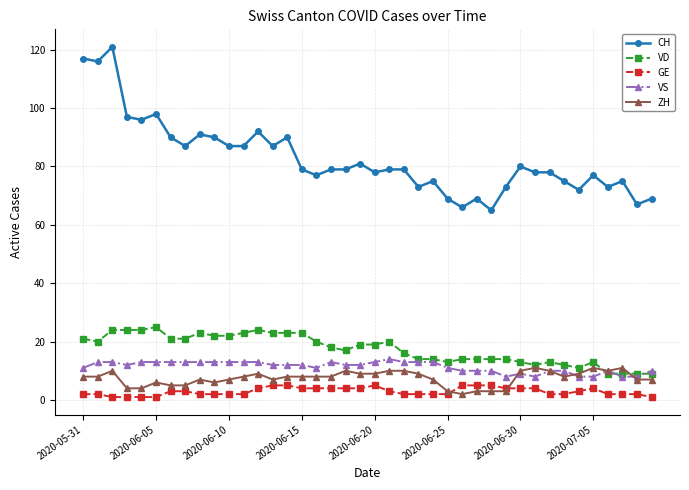

Reading left to right, extract all data points from this chart.

CH: 117	116	121	97	96	98	90	87	91	90	87	87	92	87	90	79	77	79	79	81	78	79	79	73	75	69	66	69	65	73	80	78	78	75	72	77	73	75	67	69
VD: 21	20	24	24	24	25	21	21	23	22	22	23	24	23	23	23	20	18	17	19	19	20	16	14	14	13	14	14	14	14	13	12	13	12	11	13	9	9	9	9
GE: 2	2	1	1	1	1	3	3	2	2	2	2	4	5	5	4	4	4	4	4	5	3	2	2	2	2	5	5	5	4	4	4	2	2	3	4	2	2	2	1
VS: 11	13	13	12	13	13	13	13	13	13	13	13	13	12	12	12	11	13	12	12	13	14	13	13	13	11	10	10	10	8	9	8	10	10	8	8	10	8	8	10
ZH: 8	8	10	4	4	6	5	5	7	6	7	8	9	7	8	8	8	8	10	9	9	10	10	9	7	3	2	3	3	3	10	11	10	8	9	11	10	11	7	7